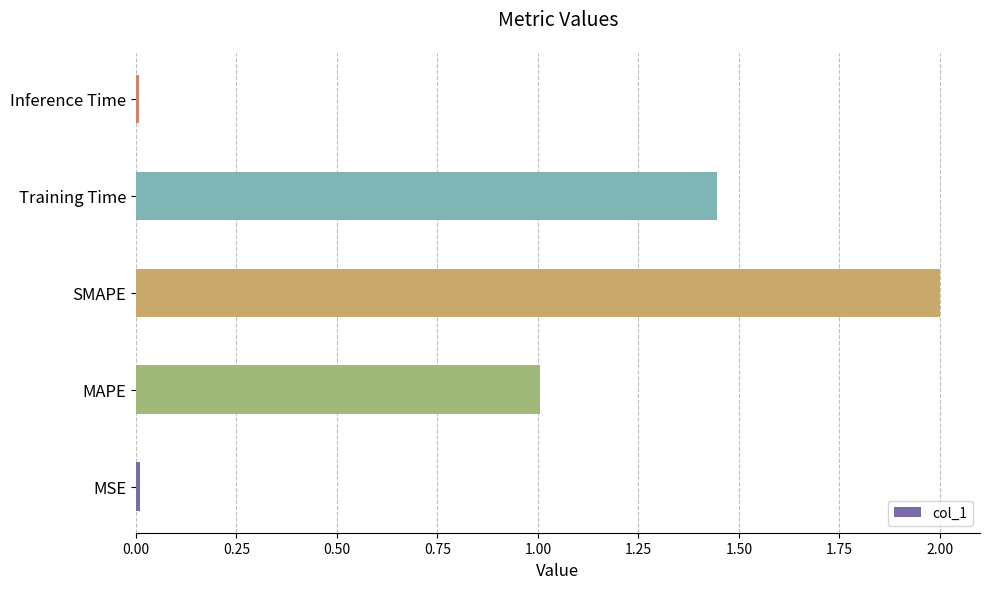

What is the change in value from MAPE to SMAPE?

+1.0